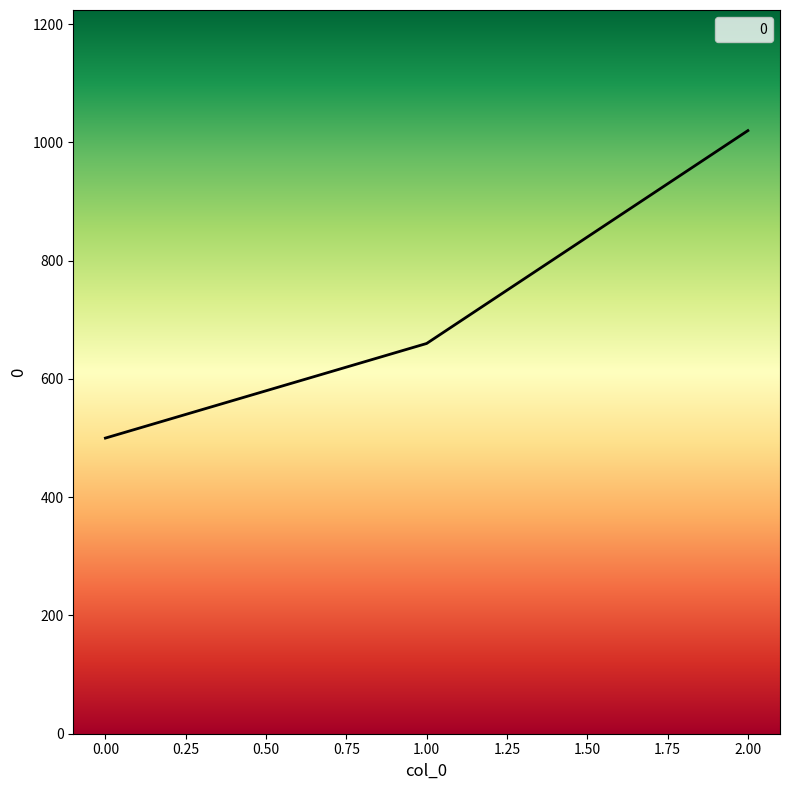

Count the number of categories in the chart.

3